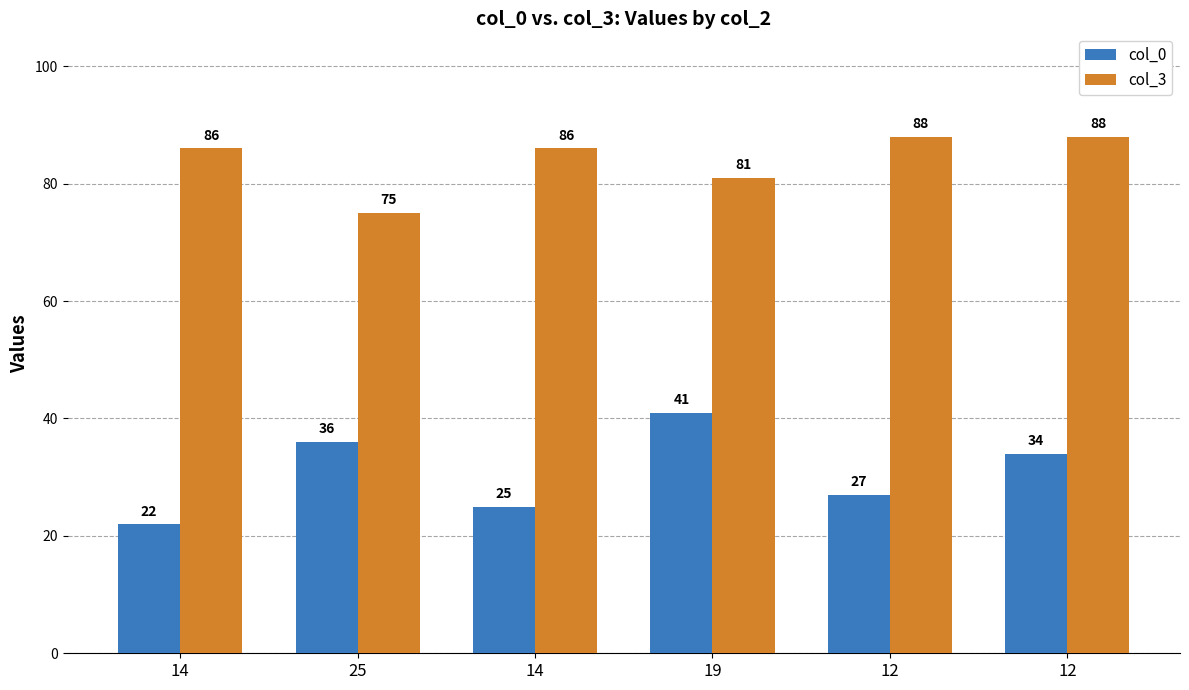

How many bars are there in each group?

2